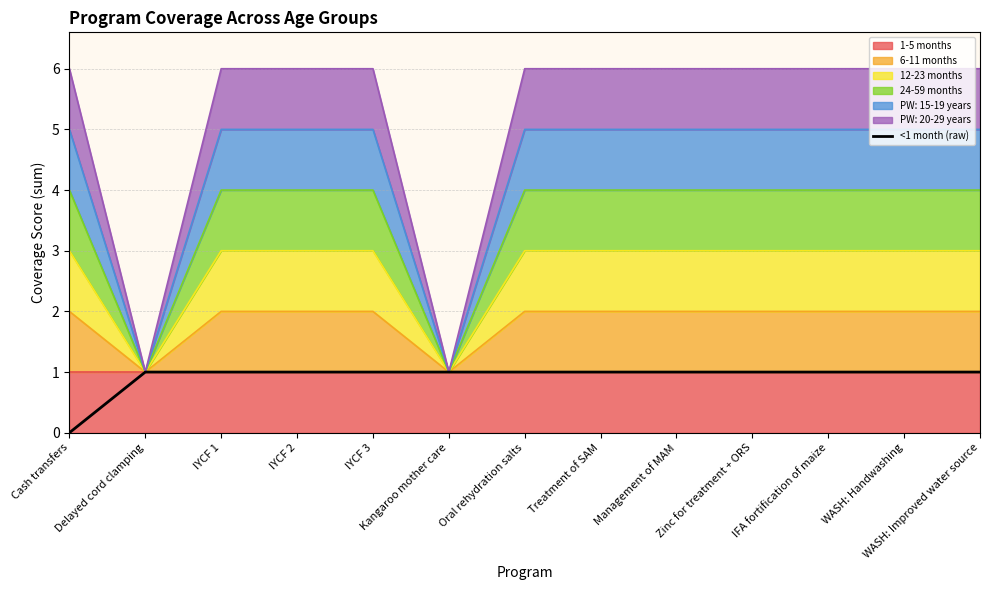

What position from the left is WASH: Handwashing?

12